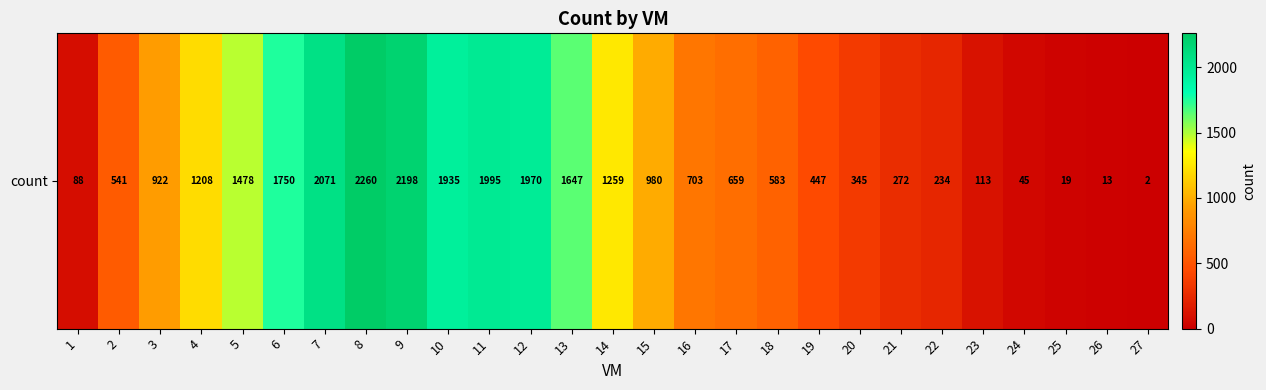

Reading left to right, list all the values displayed in this chart.

88	541	922	1208	1478	1750	2071	2260	2198	1935	1995	1970	1647	1259	980	703	659	583	447	345	272	234	113	45	19	13	2